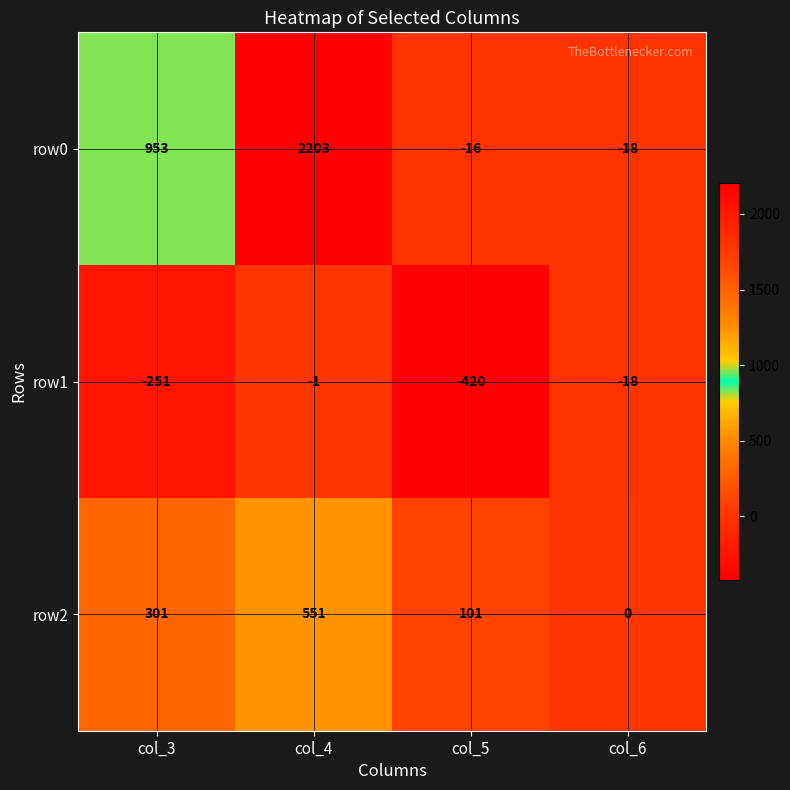

What is the sum of the row0 values at col_3 and col_4?

3156